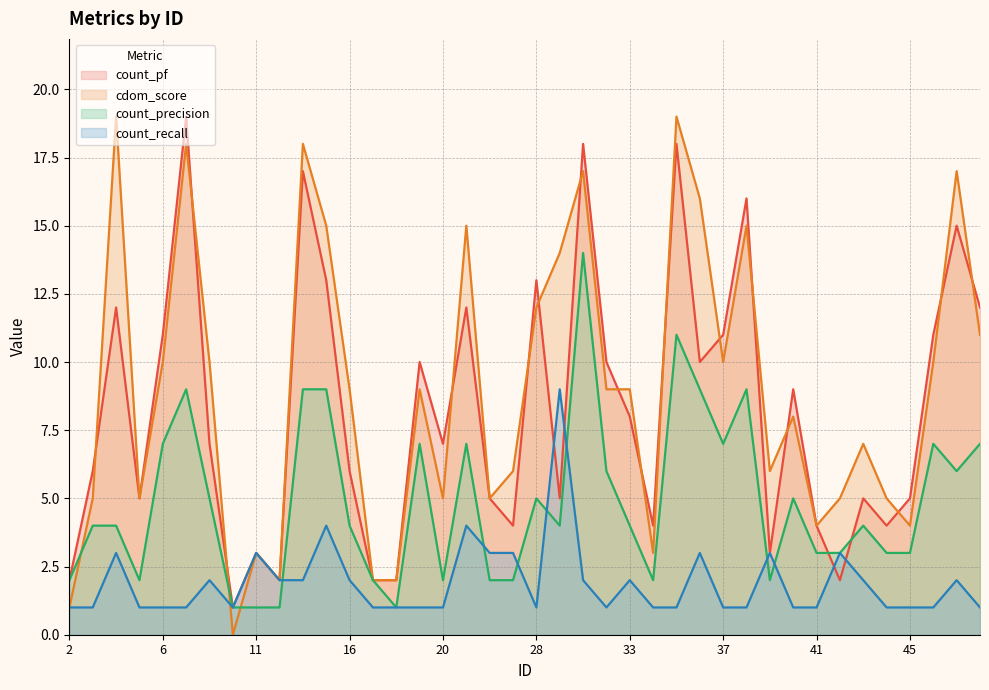

Does the chart display data point markers on the line(s)?

No